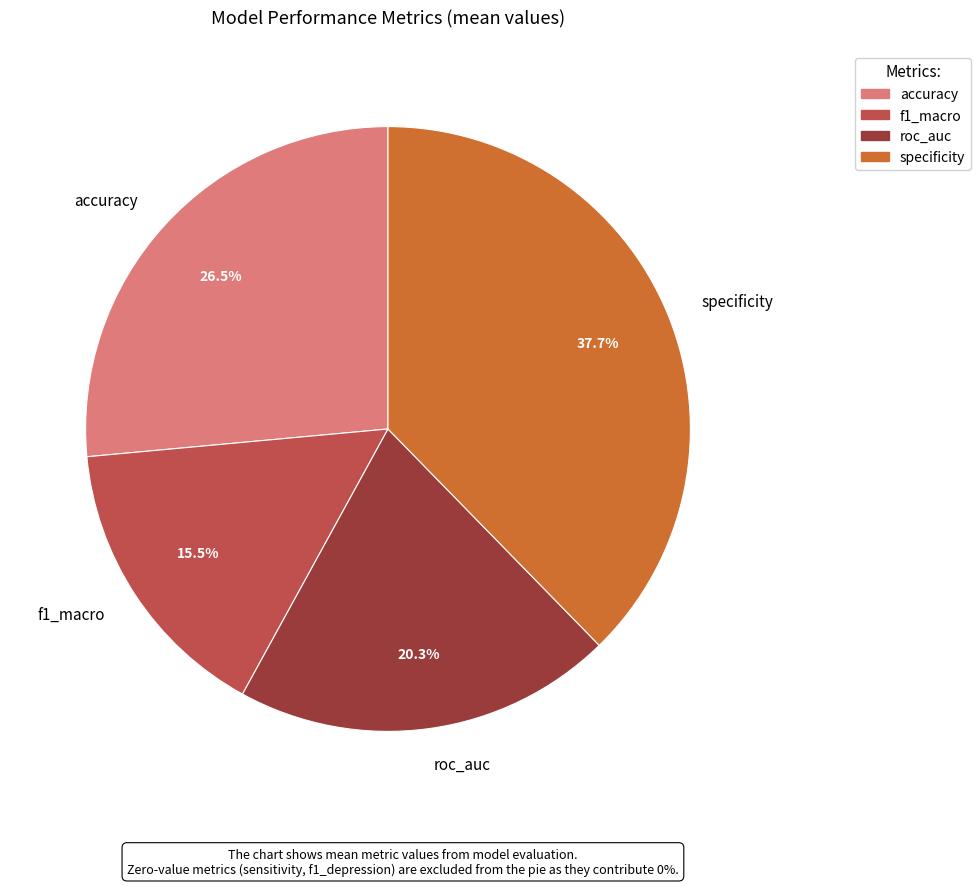

Between specificity and f1_macro, which is larger?

specificity